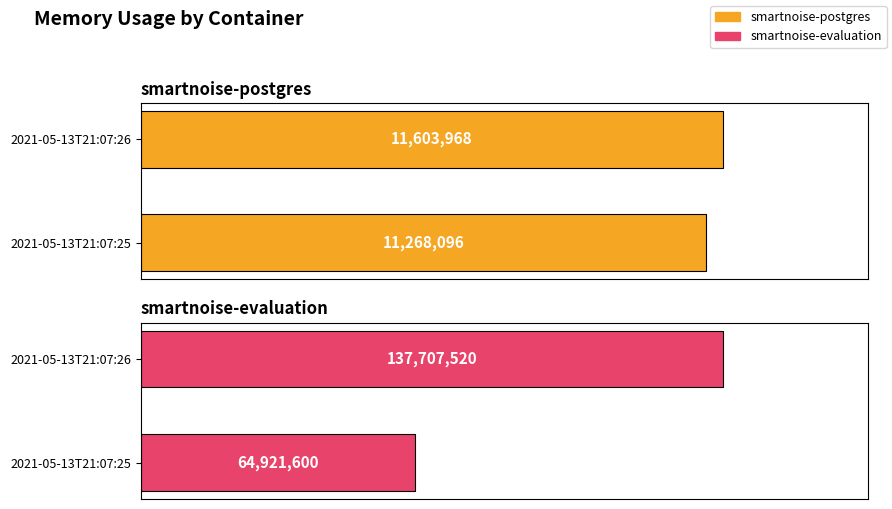

What are all the series names shown in the legend?

smartnoise-postgres, smartnoise-evaluation